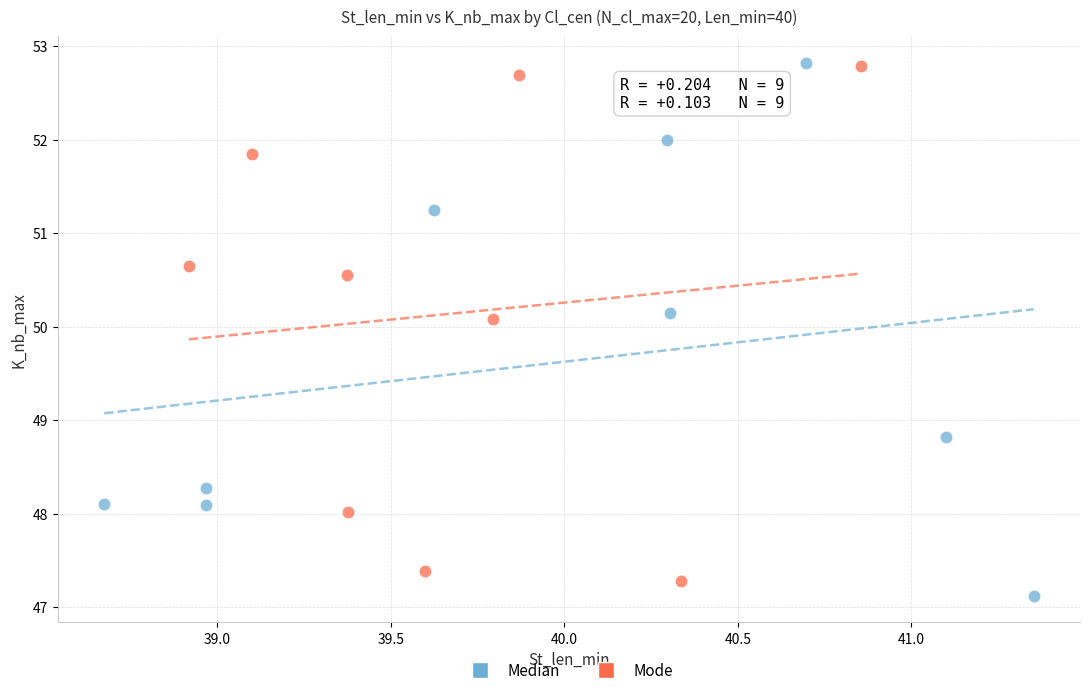

Which series contains the lowest Y value?

Median